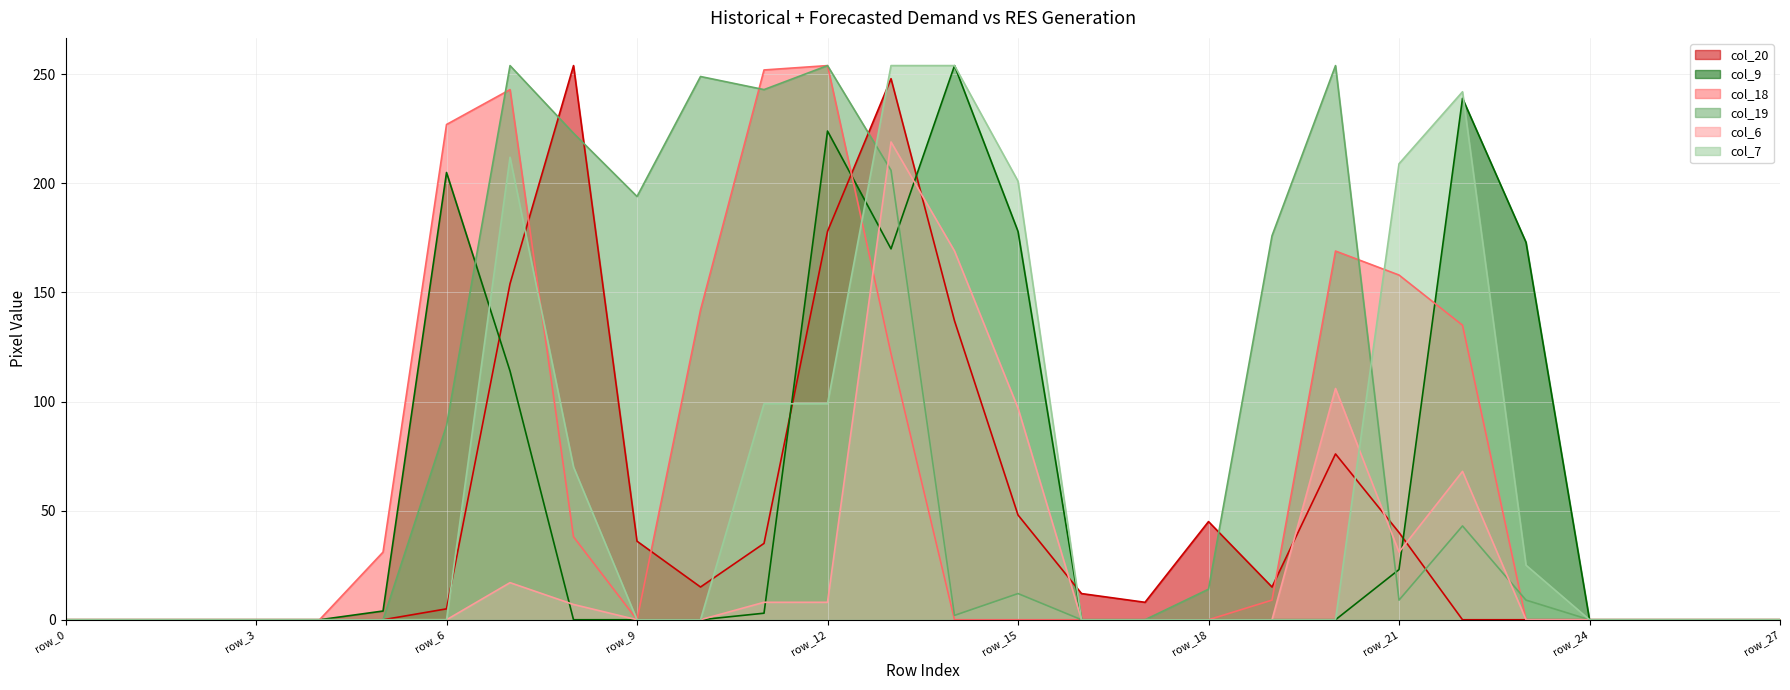

What is the sum of the col_9 values at row_14 and row_11?

257